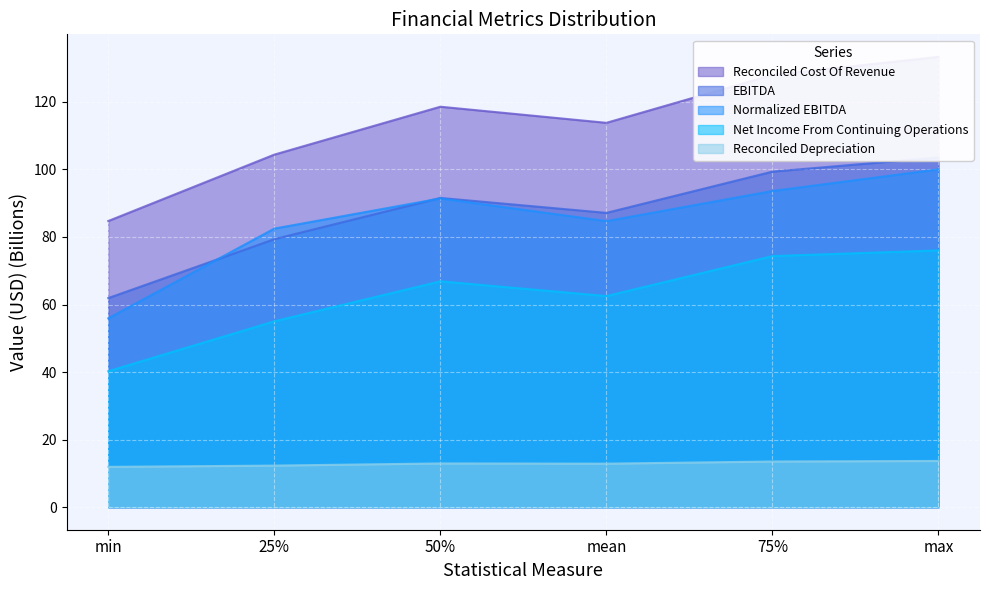

How many times do EBITDA and Normalized EBITDA cross each other?

2